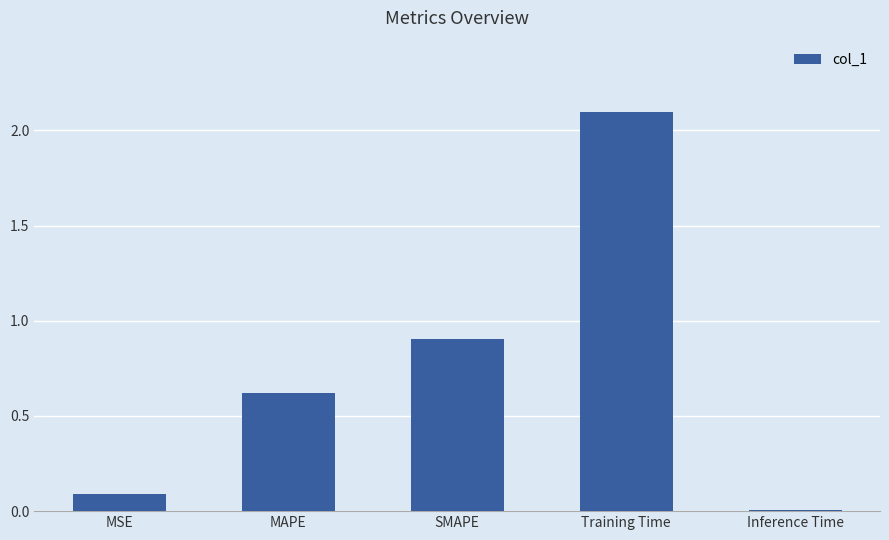

The chart shows a value of 0.8 at MAPE. True or false?

False